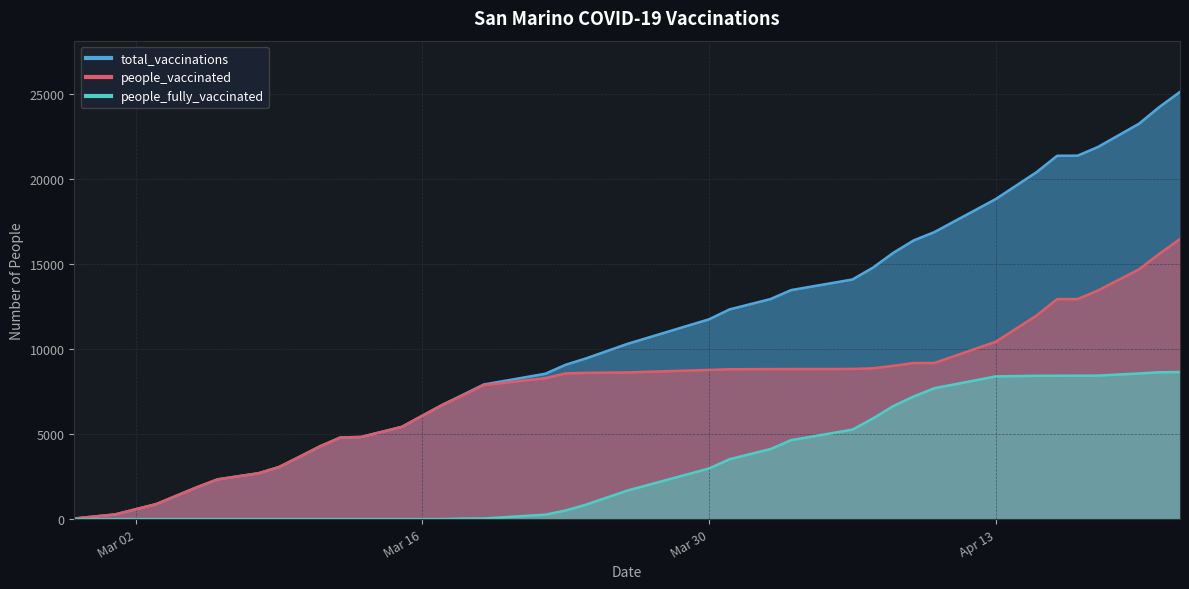

Rank the categories by people_vaccinated value from lowest to highest.

2021-02-27, 2021-03-01, 2021-03-02, 2021-03-03, 2021-03-04, 2021-03-05, 2021-03-06, 2021-03-08, 2021-03-09, 2021-03-10, 2021-03-11, 2021-03-12, 2021-03-13, 2021-03-14, 2021-03-15, 2021-03-16, 2021-03-17, 2021-03-18, 2021-03-19, 2021-03-22, 2021-03-23, 2021-03-24, 2021-03-26, 2021-03-30, 2021-03-31, 2021-04-02, 2021-04-03, 2021-04-06, 2021-04-07, 2021-04-08, 2021-04-09, 2021-04-10, 2021-04-13, 2021-04-15, 2021-04-16, 2021-04-17, 2021-04-18, 2021-04-20, 2021-04-21, 2021-04-22